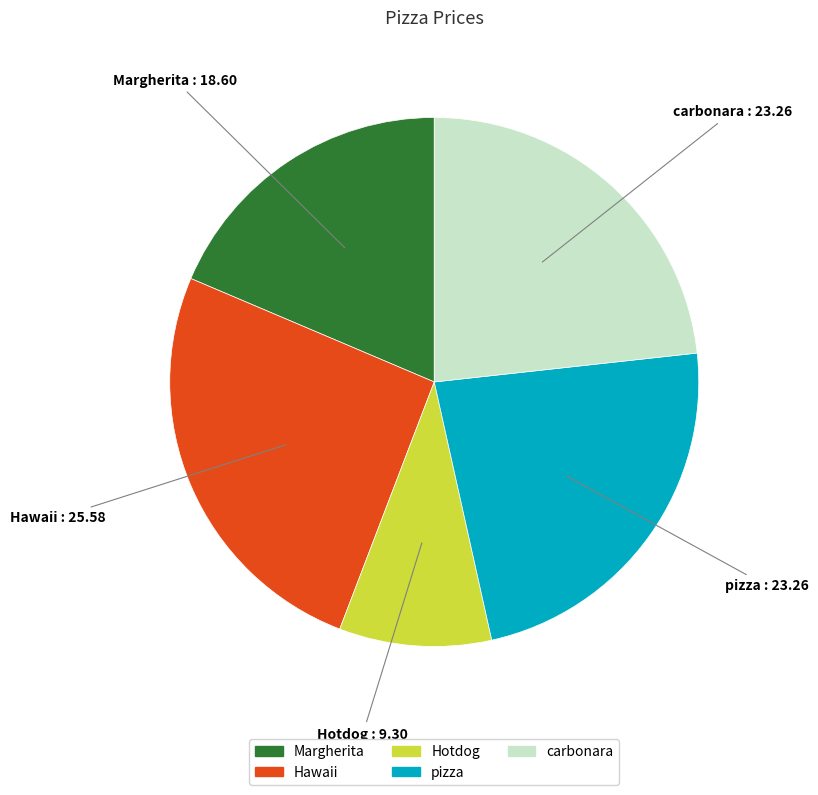

Which category has the smallest portion of the pie?

Hotdog